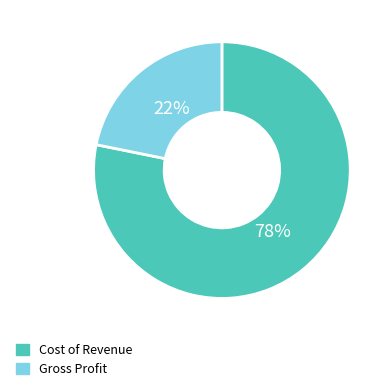

Which has a higher value, Gross Profit or Cost of Revenue?

Cost of Revenue